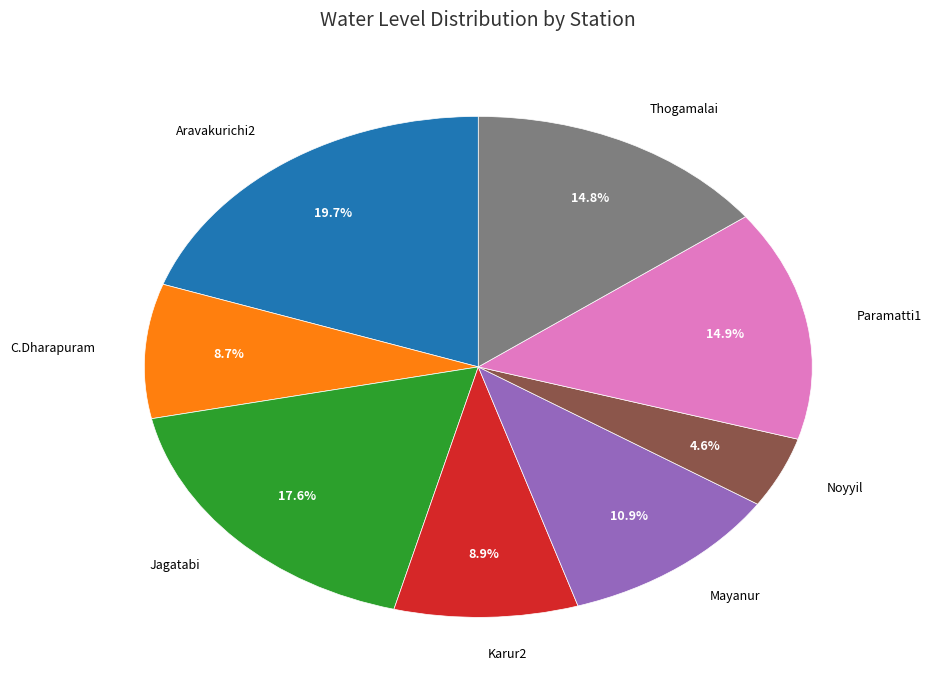

Does any single category account for the majority?

No